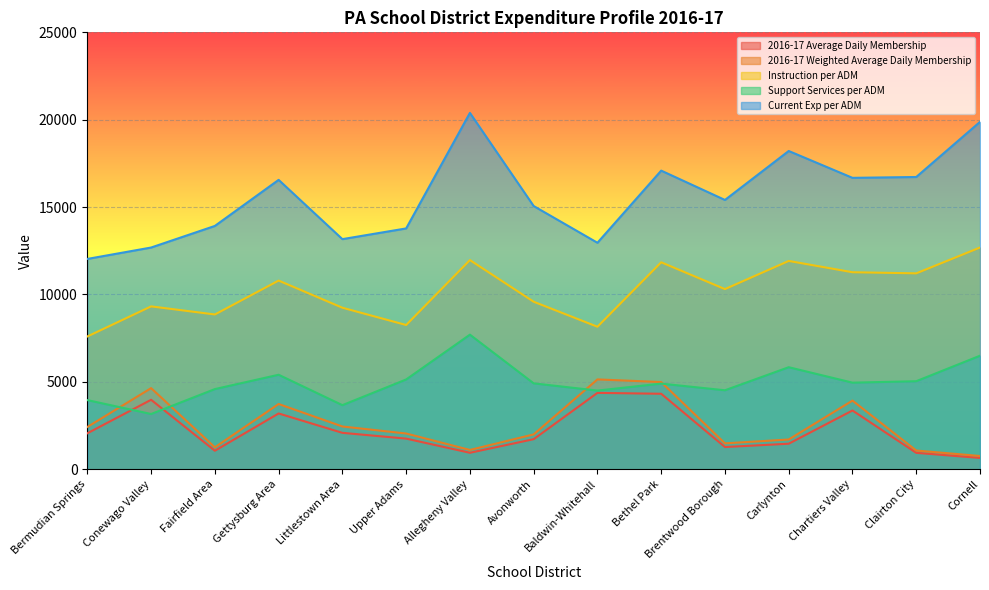

At which label does Instruction per ADM reach its minimum?

Bermudian Springs